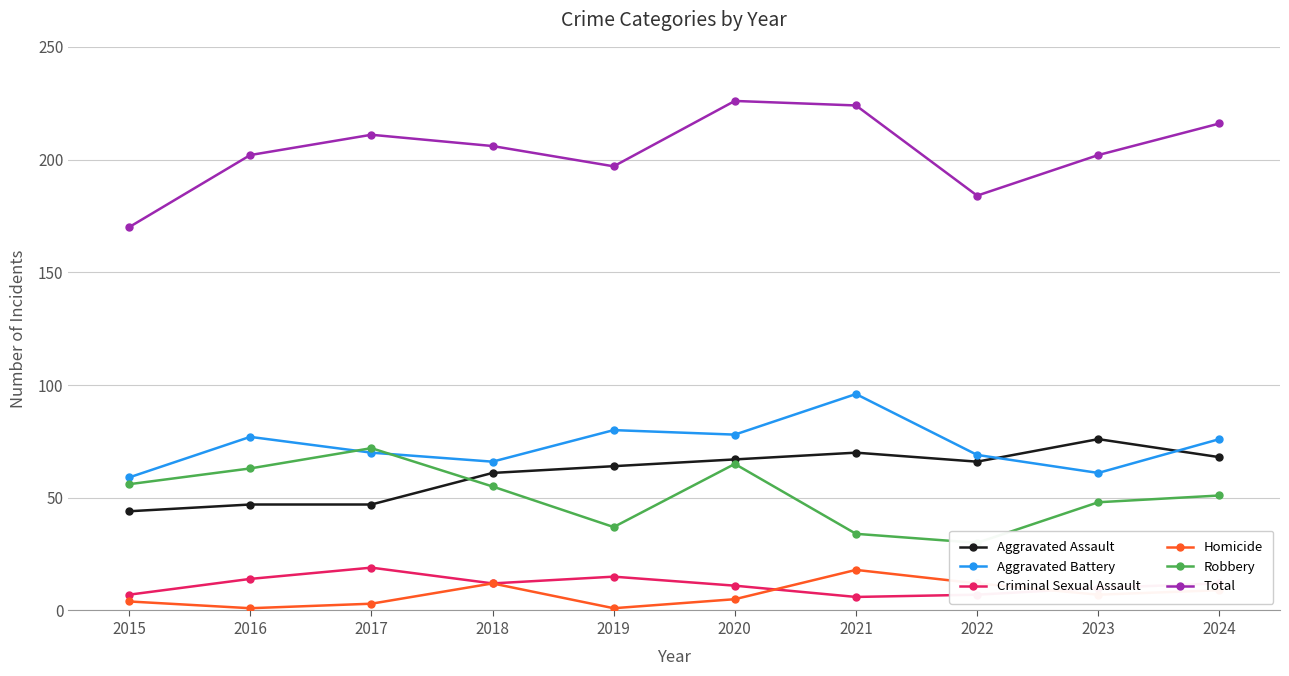

Reading right to left, extract all data points from this chart.

Aggravated Assault: 68	76	66	70	67	64	61	47	47	44
Aggravated Battery: 76	61	69	96	78	80	66	70	77	59
Criminal Sexual Assault: 12	10	7	6	11	15	12	19	14	7
Homicide: 9	7	12	18	5	1	12	3	1	4
Robbery: 51	48	30	34	65	37	55	72	63	56
Total: 216	202	184	224	226	197	206	211	202	170